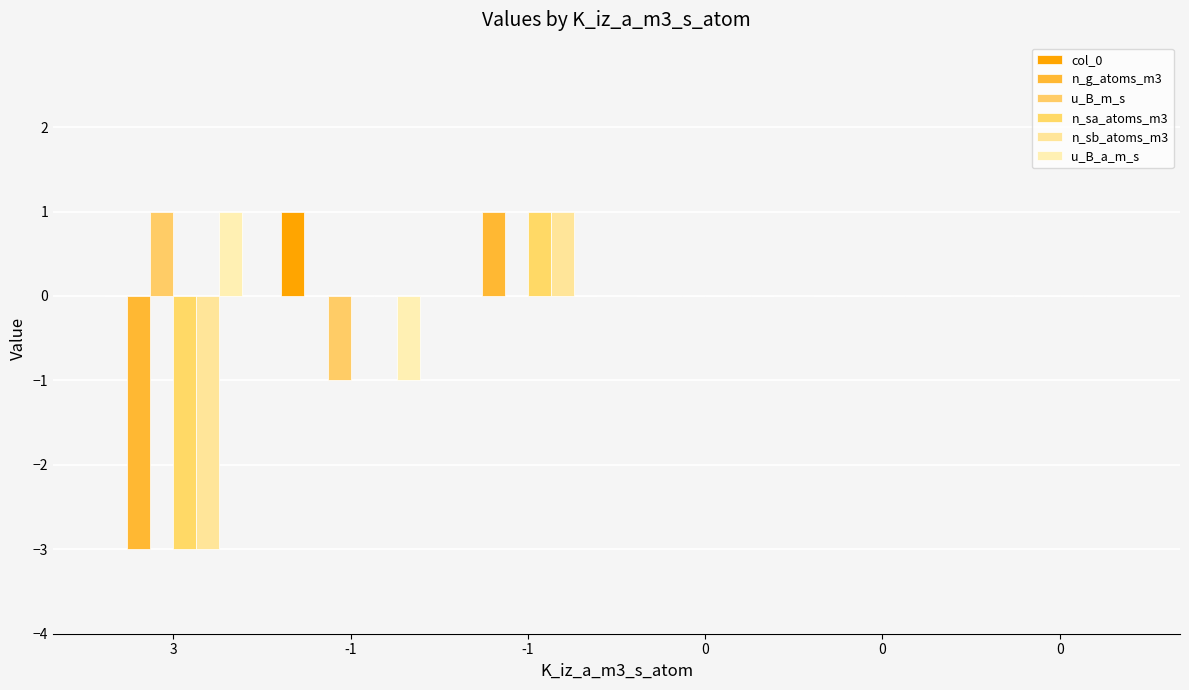

What is the label of the 6th bar from the right?

3